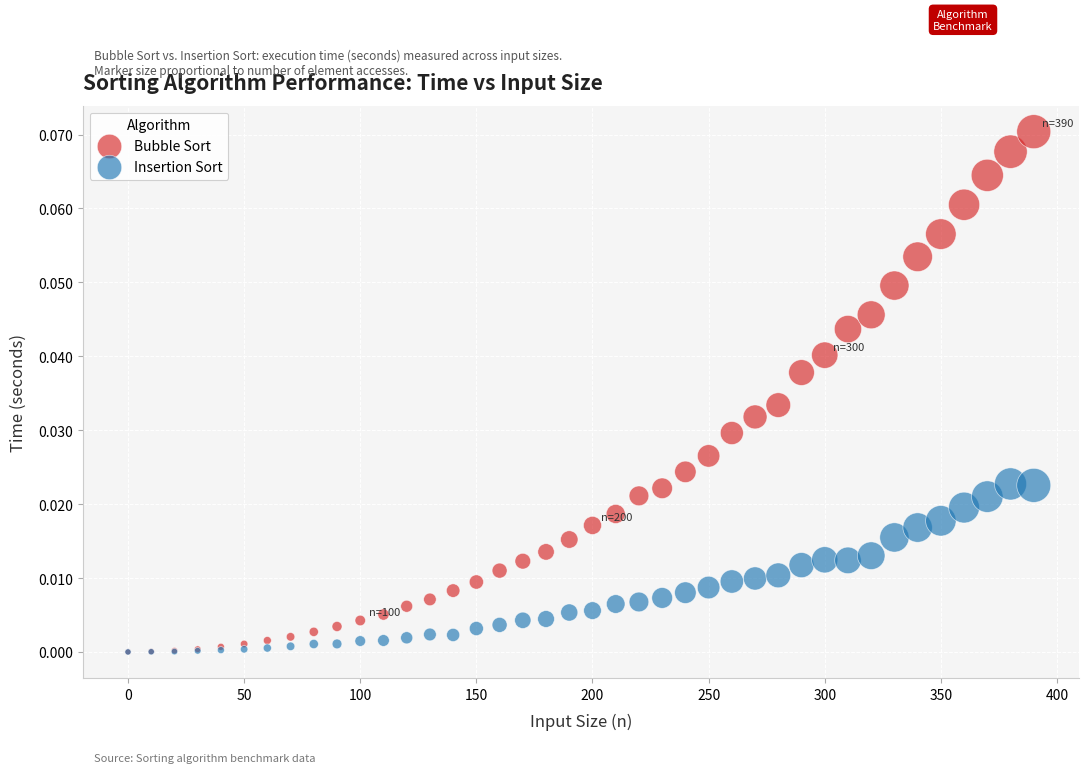

Which series has the largest Y range (max minus min)?

Bubble Sort